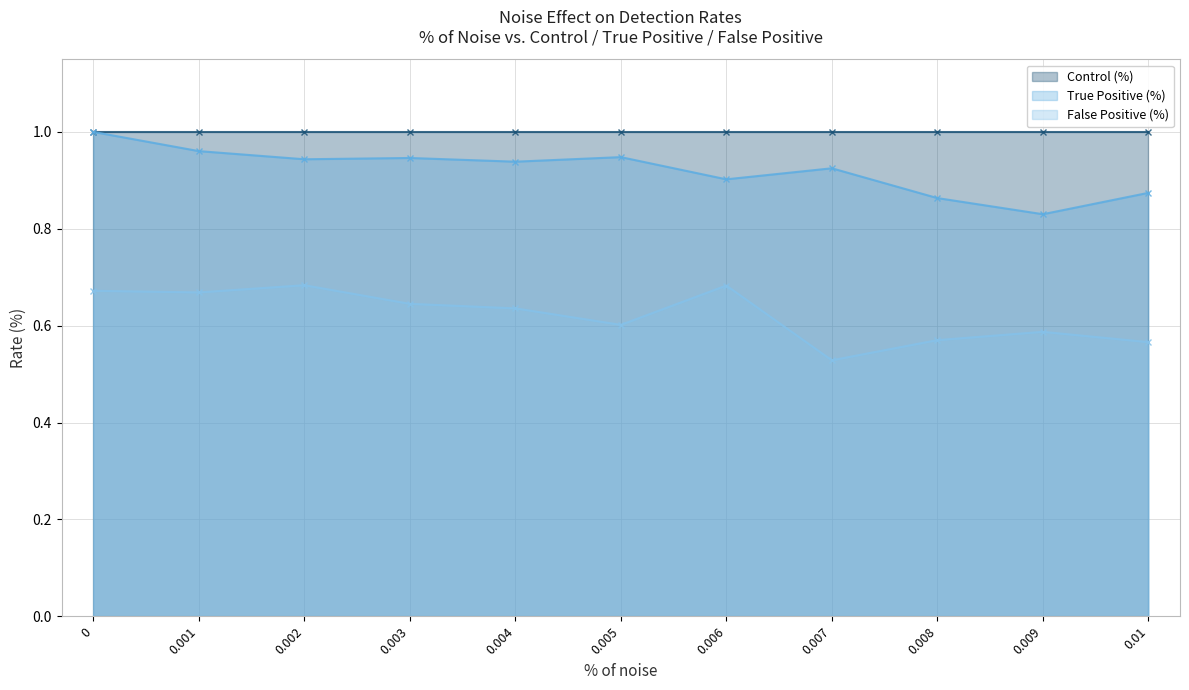

Is it true that True Positive (%) equals 1.3 at 0?

False